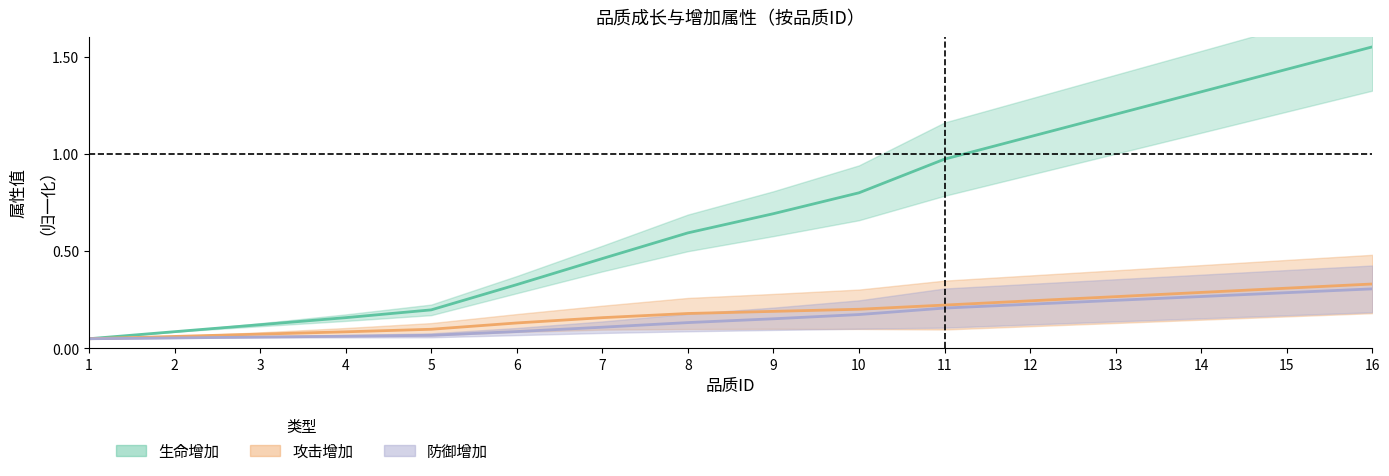

True or false: 生命增加 has more than 1 points higher than both neighbors.

False